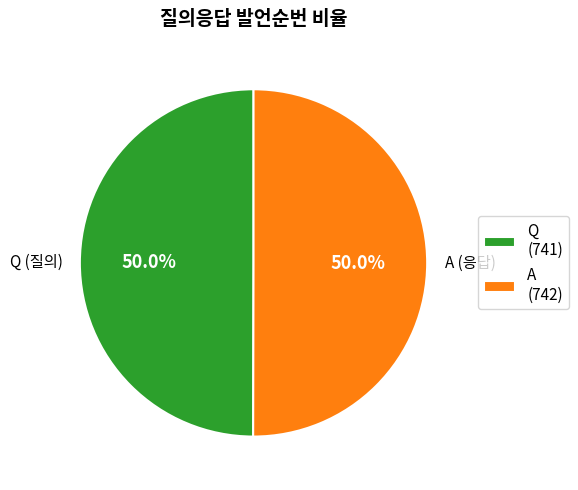

What is the ratio of the value at Q (741) to the value at A (742)?

1.0